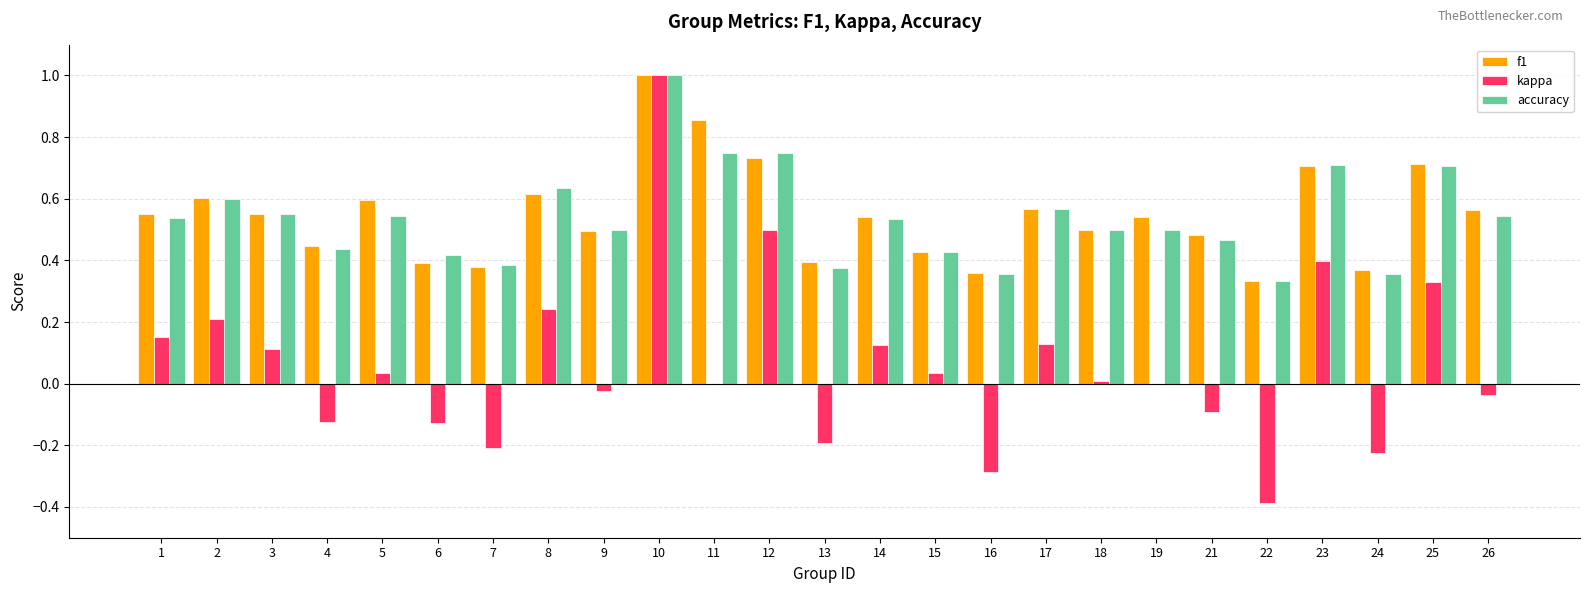

Which category has the highest value across all series?

10